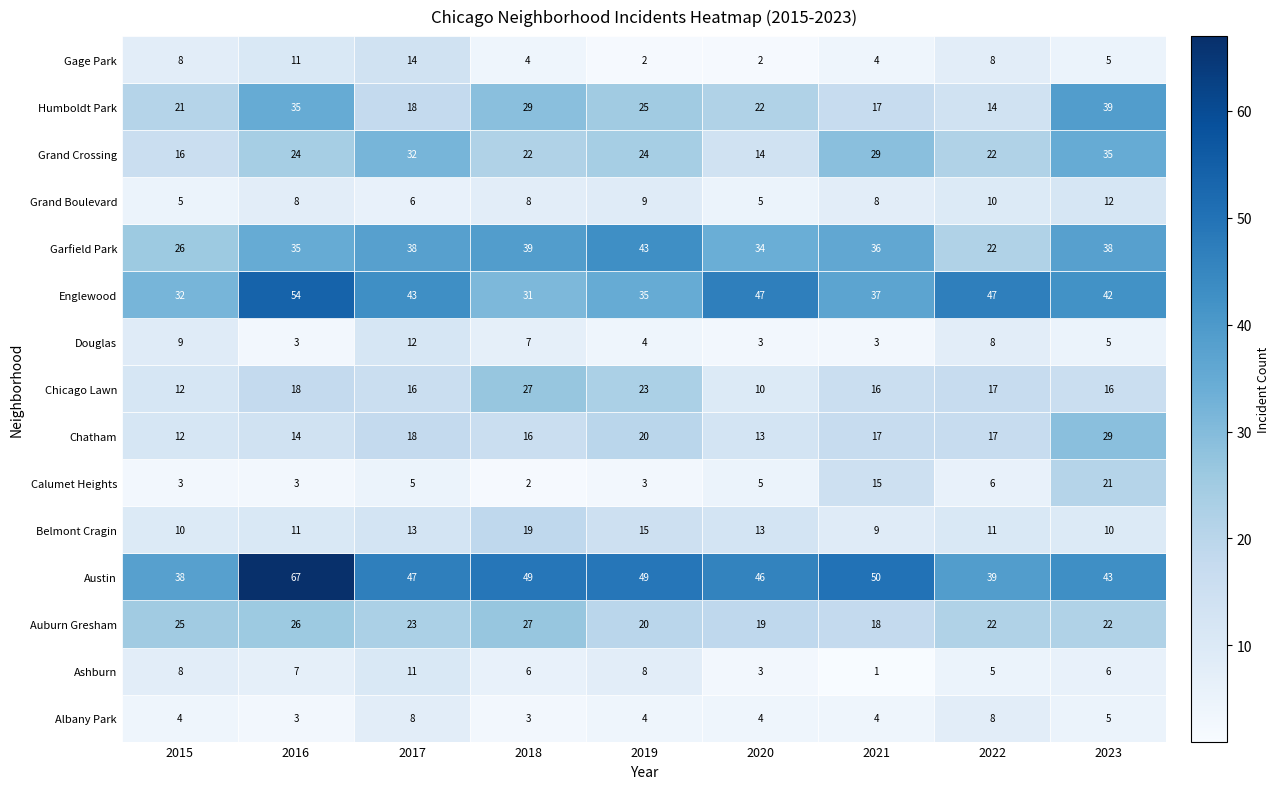

At how many categories does at least one series exceed 14?

9